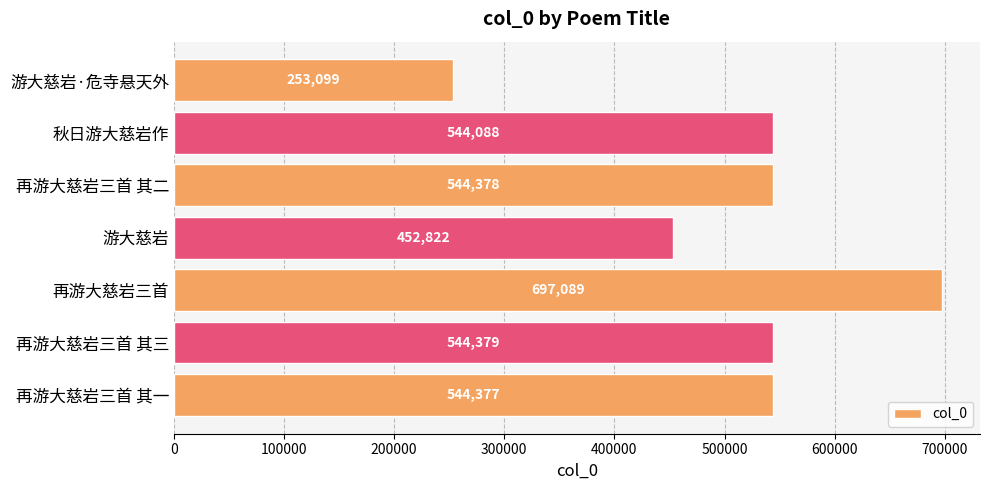

How many values are below 544377?

3